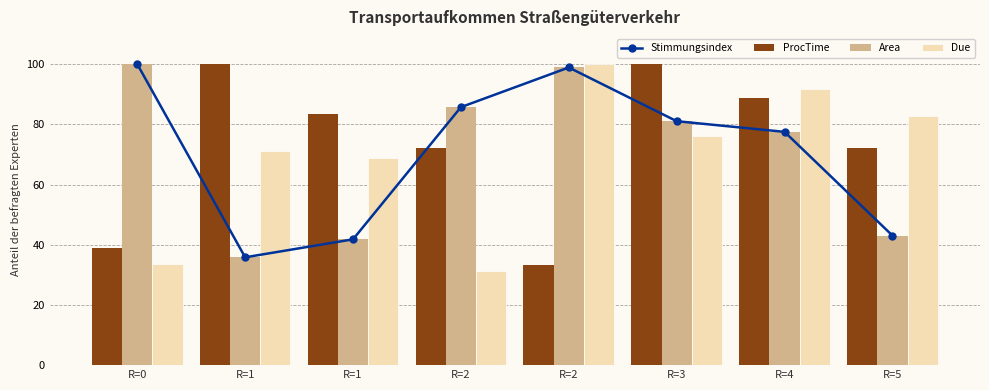

True or false: ProcTime has a value of 58.9 at R=2.

False